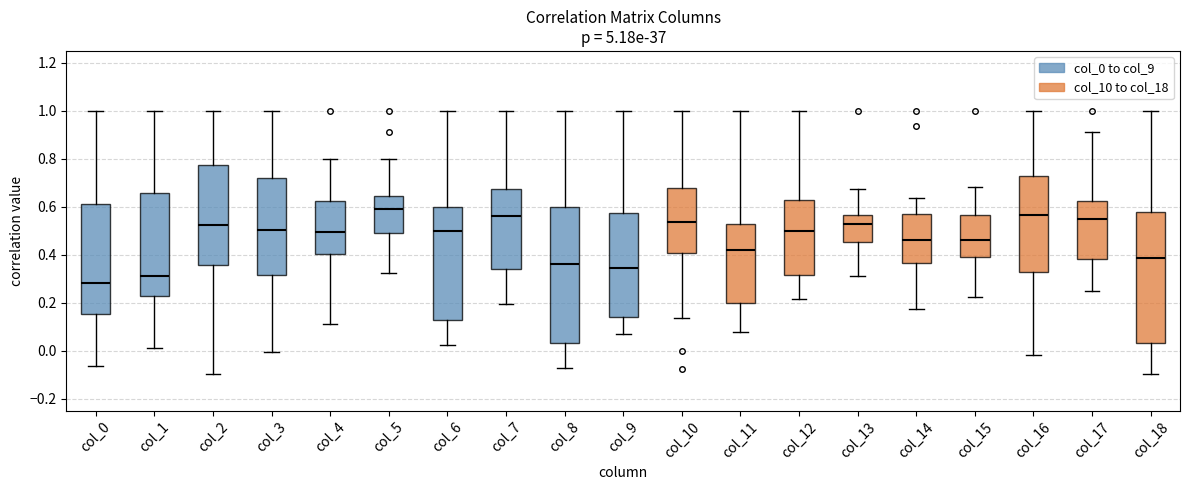

Where is the lower edge of the box for col_16 on the y-axis? The values are not printed on the chart, so give them approximately, as read against the axis.

0.32